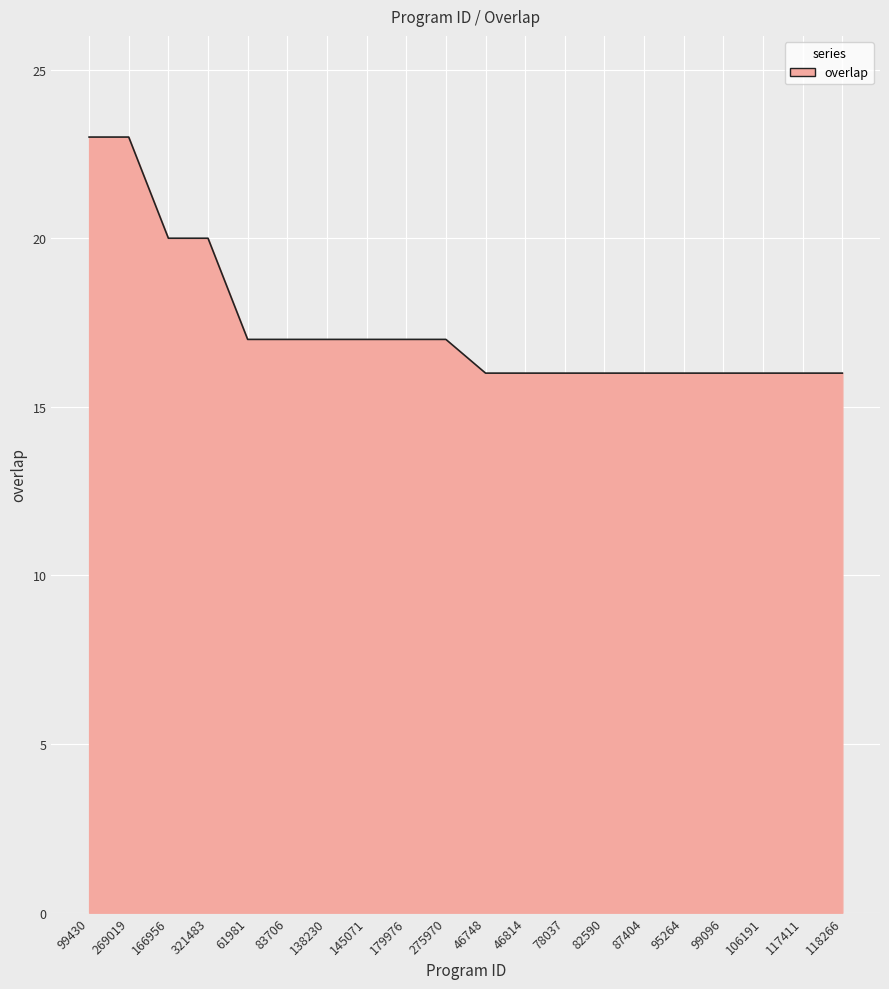

Does the chart display data point markers on the line(s)?

No